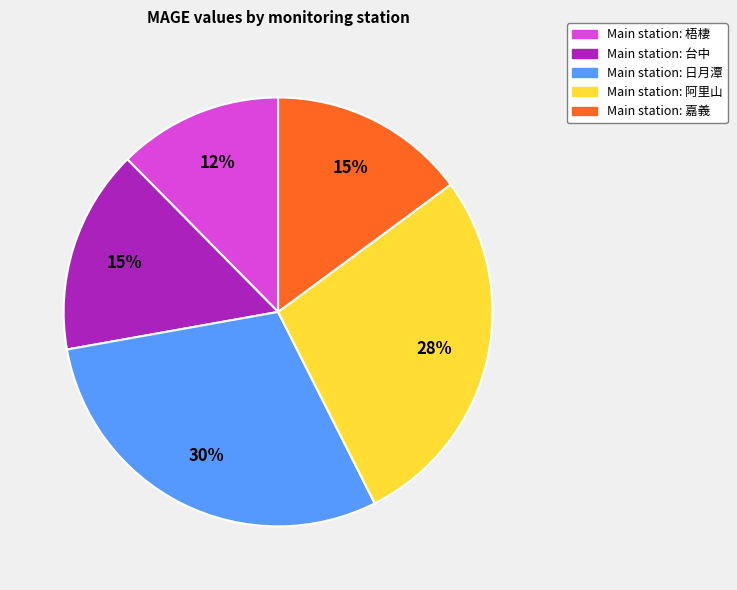

How many segments does this pie chart have?

5